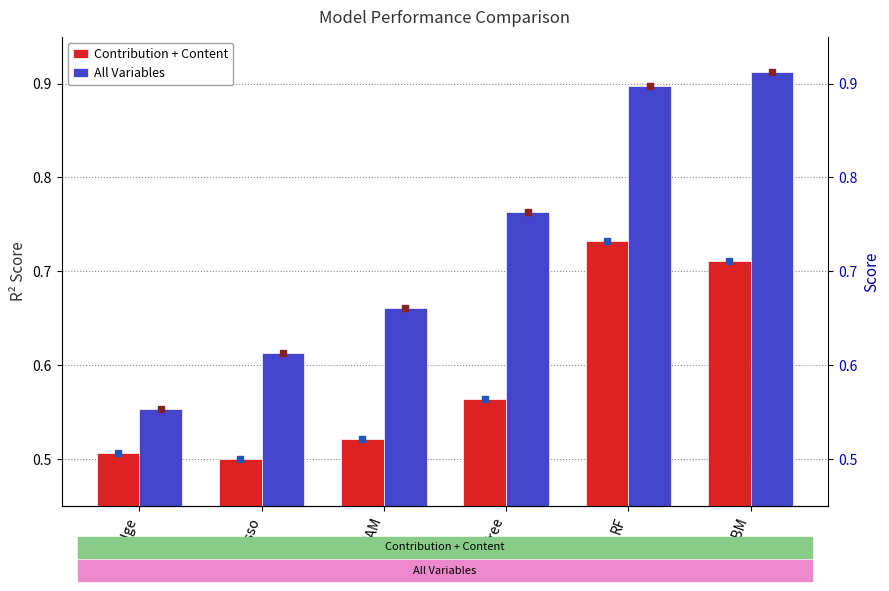

What is the label of the 1st bar from the right?

GBM